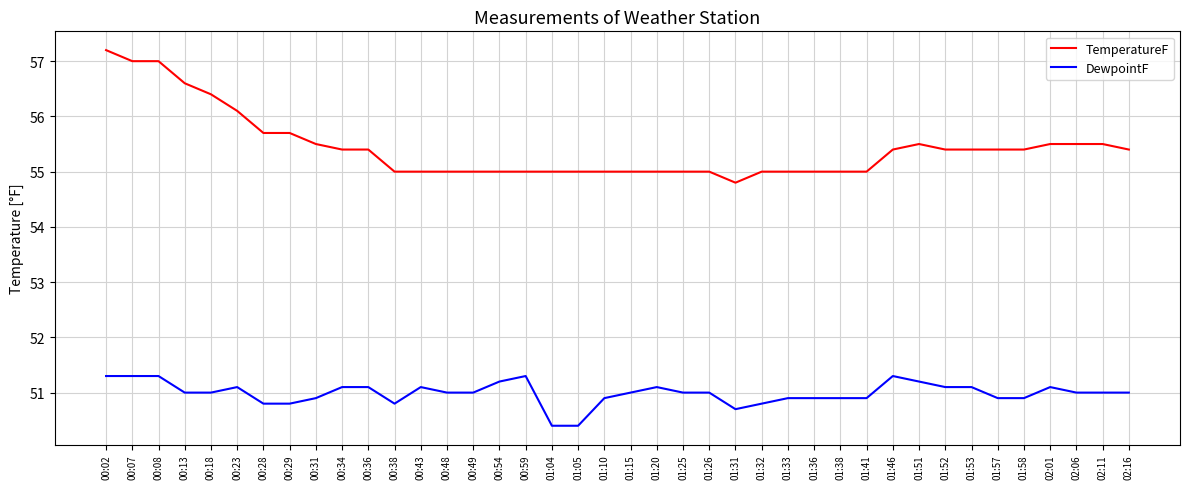

At which category is the sum across all series the highest?

00:02